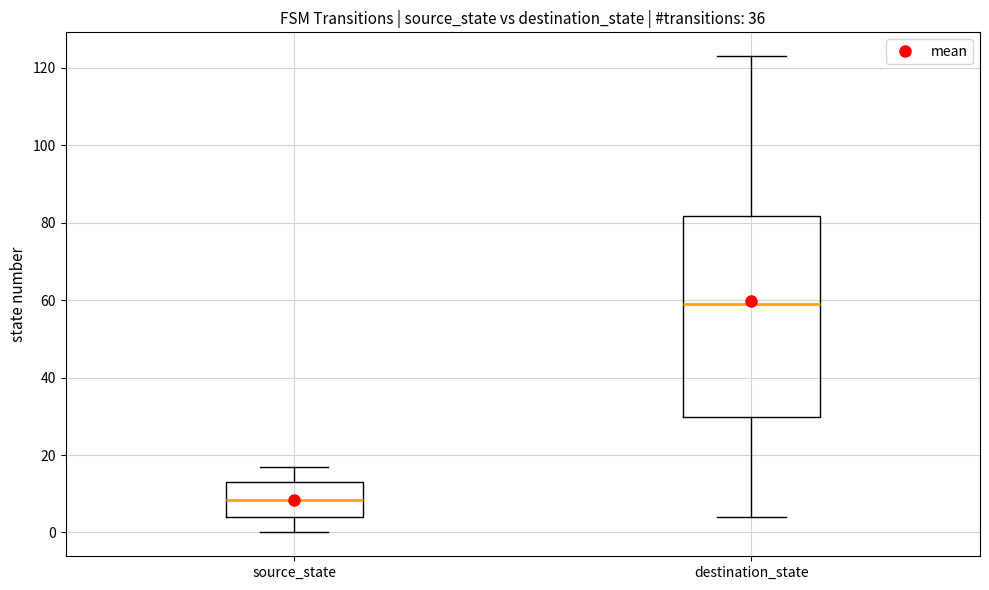

Which box has the highest median line?

destination_state